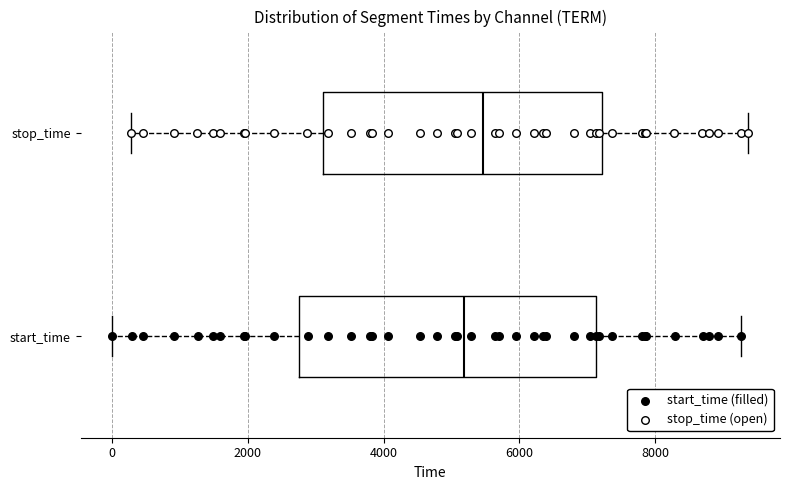

Which box is the widest, from its left edge to its right edge?

start_time